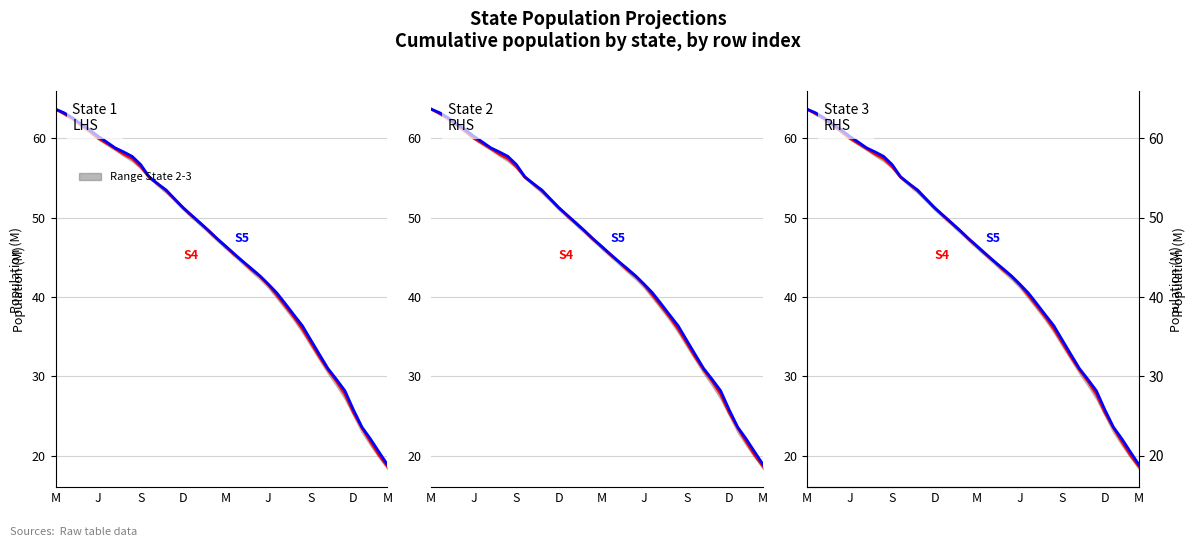

True or false: State_4 has a value of 12.5 at 33.

False